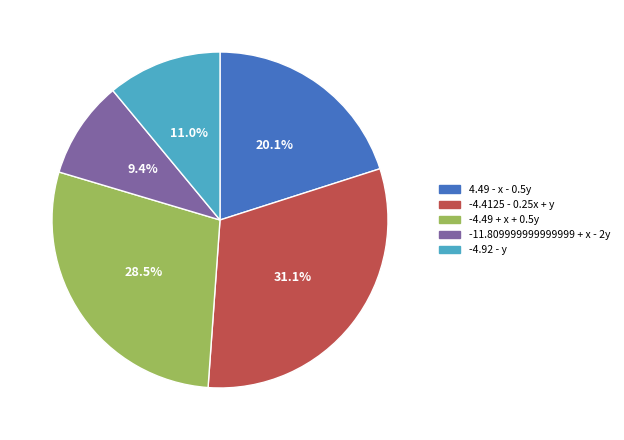

Does -4.49 + x + 0.5y represent more than half of the total?

No